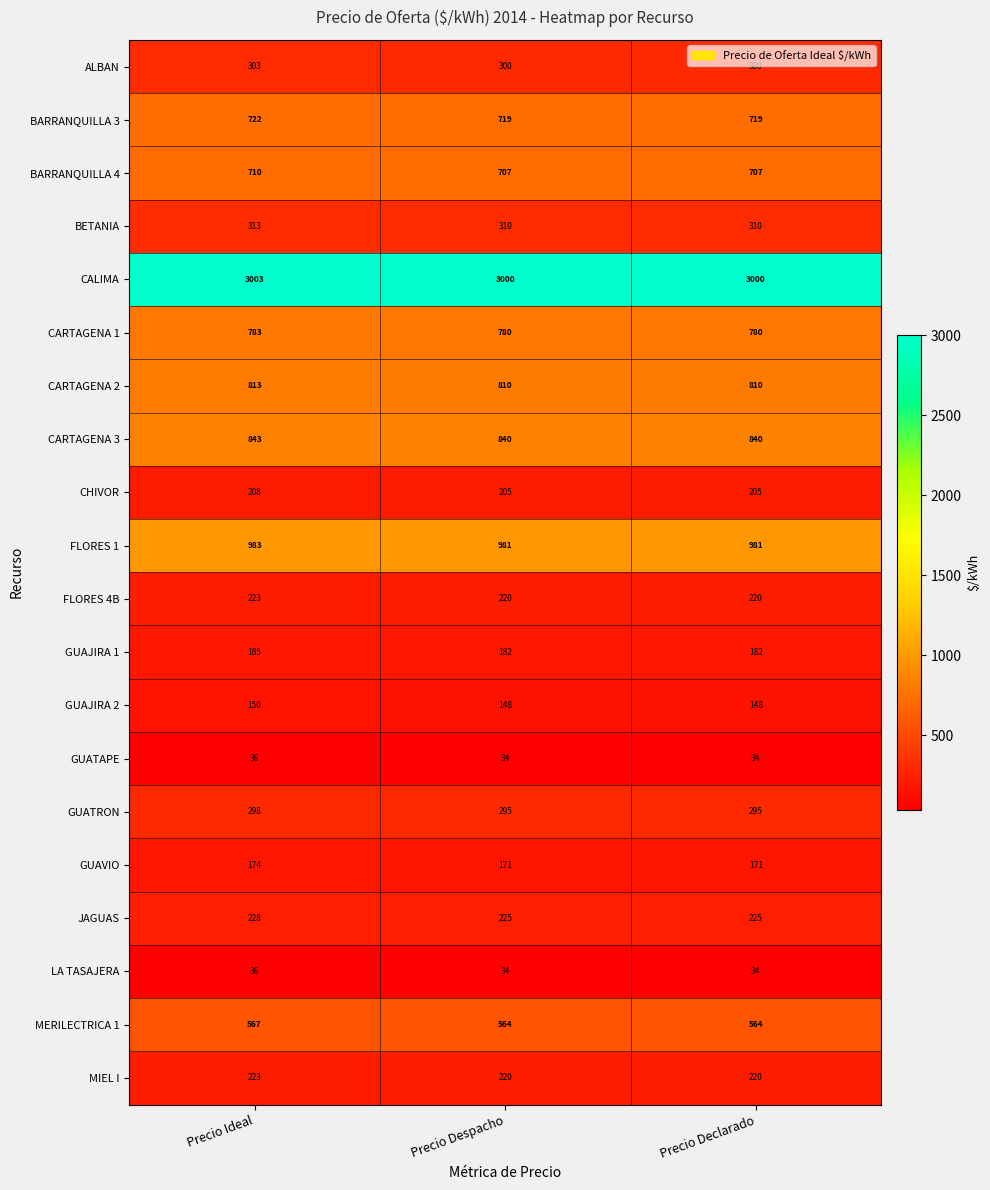

Is it true that MERILECTRICA 1 equals 771 at Precio Declarado?

False